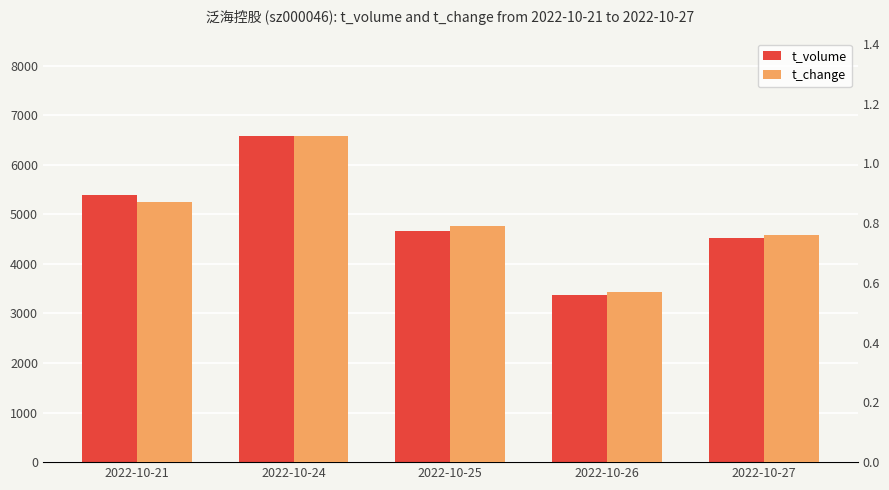

Which series changed the most between 2022-10-21 and 2022-10-27?

t_volume